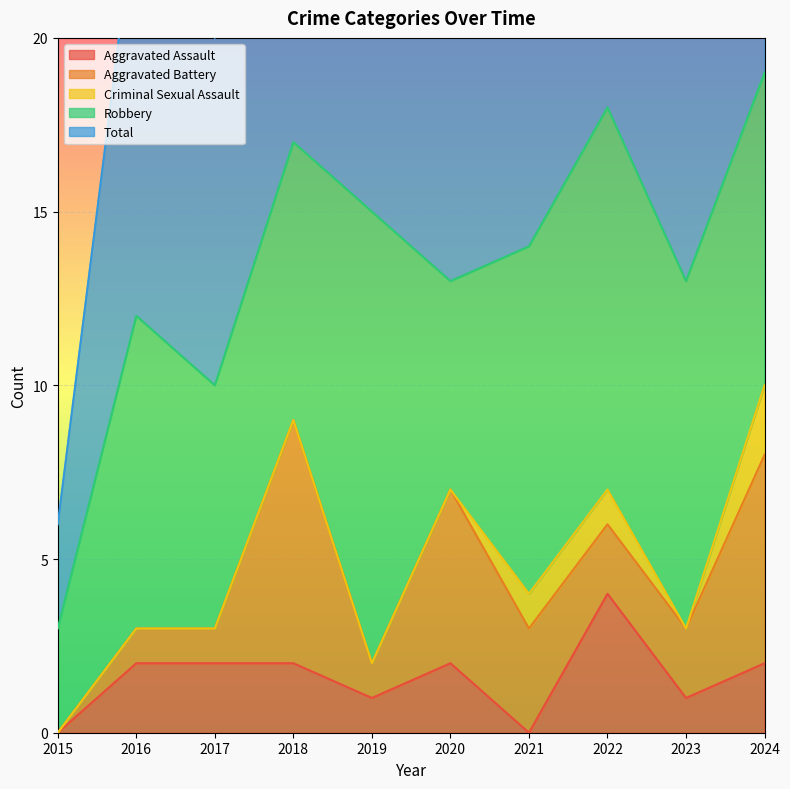

At which label does Aggravated Assault reach its peak?

2022